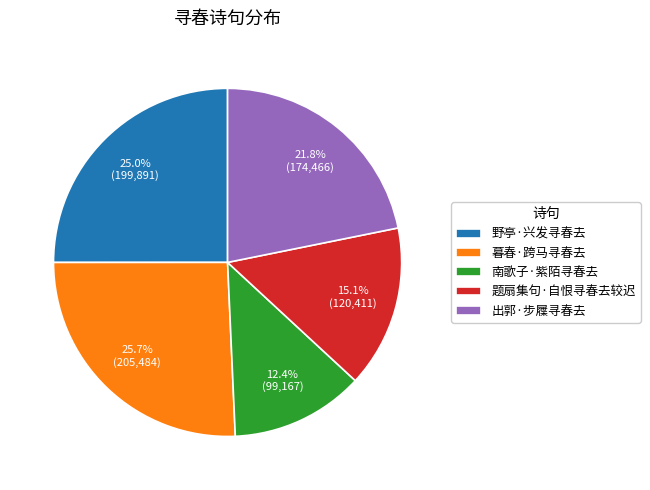

To the nearest percent, what is the difference between the largest and smallest slice percentages?

13%